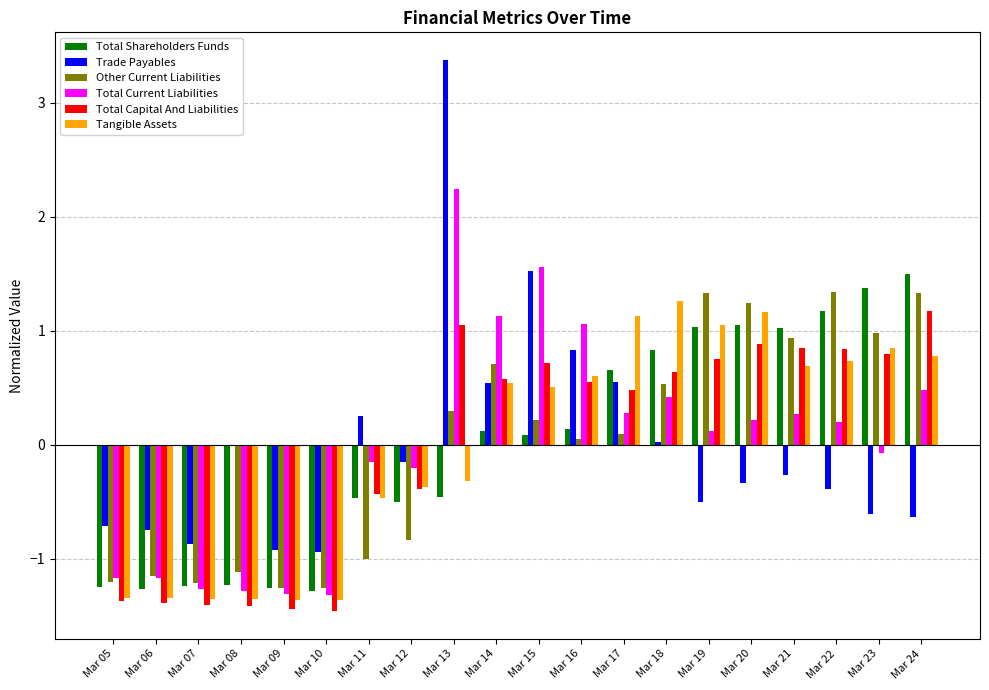

Is the value of Total Capital And Liabilities at Mar 19 greater than the value of Trade Payables at Mar 12?

Yes